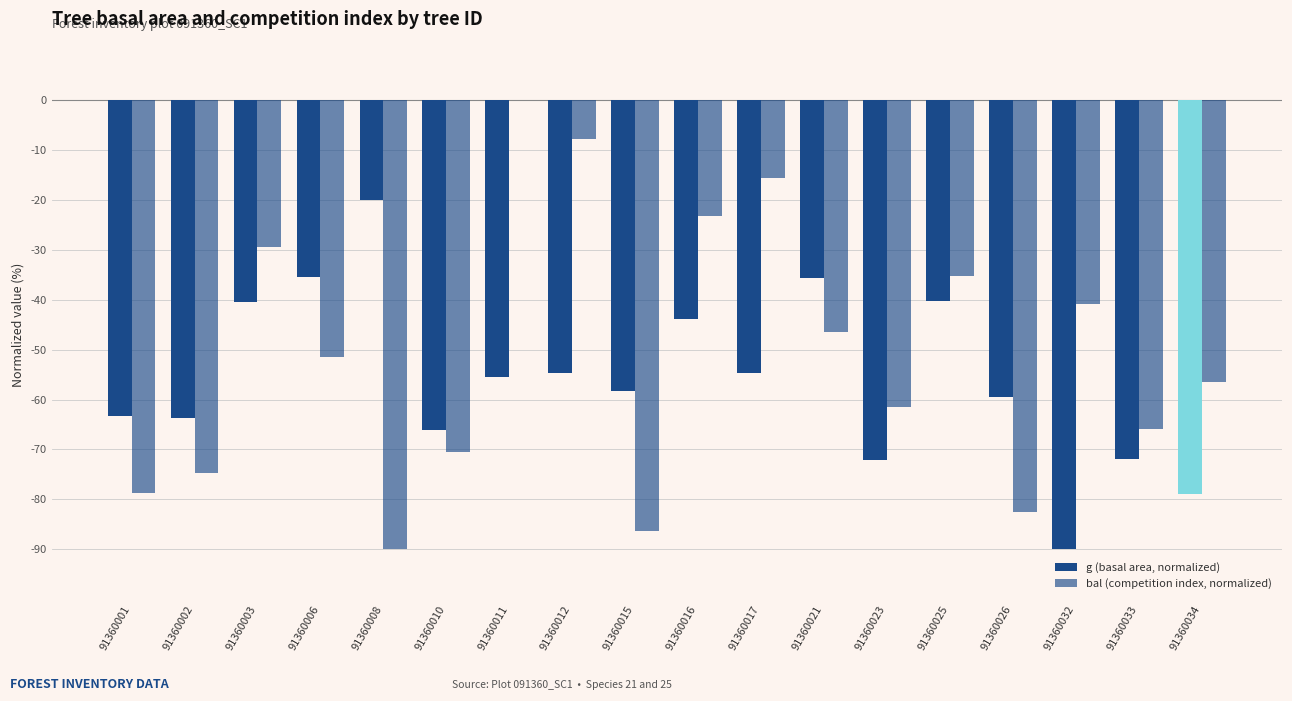

Reading right to left, transcribe all the data shown in this chart.

g (basal area, normalized): -79.0	-72.0	-90.0	-59.5	-40.3	-72.0	-35.6	-54.7	-43.9	-58.3	-54.7	-55.4	-66.1	-20.1	-35.4	-40.4	-63.6	-63.4
bal (competition index, normalized): -56.5	-66.0	-40.8	-82.6	-35.2	-61.5	-46.5	-15.5	-23.3	-86.3	-7.8	0.0	-70.5	-90.0	-51.5	-29.5	-74.7	-78.6